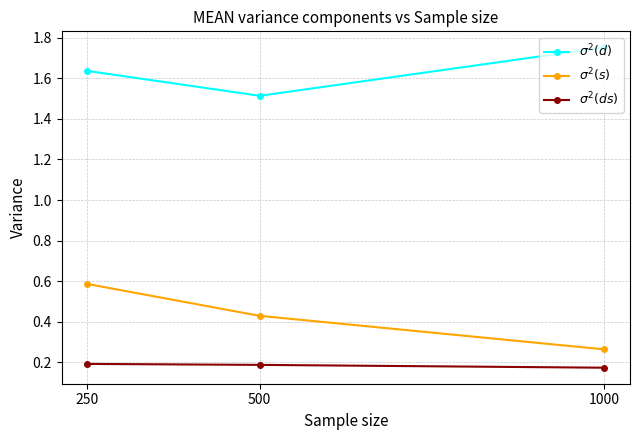

At which label does $\sigma^2(d)$ reach its peak?

1000